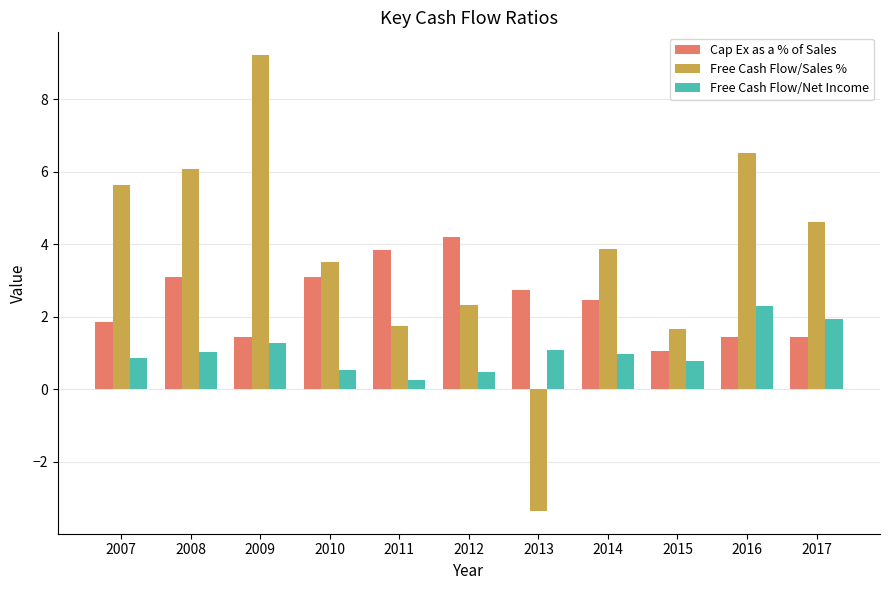

What is the difference between the highest and lowest values at 2008?

5.1